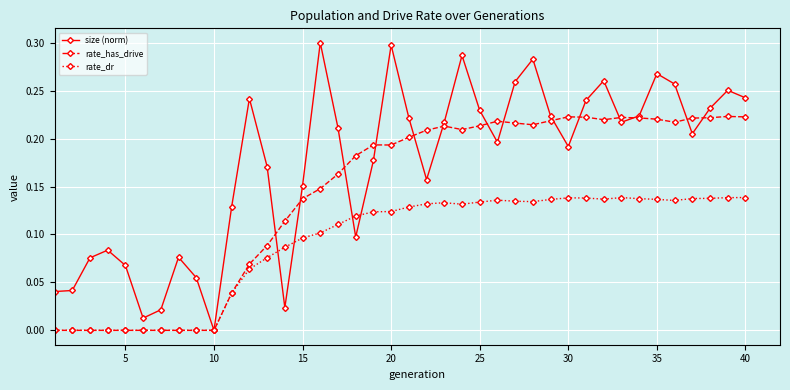

True or false: rate_has_drive has more than 1 interior local peaks.

True